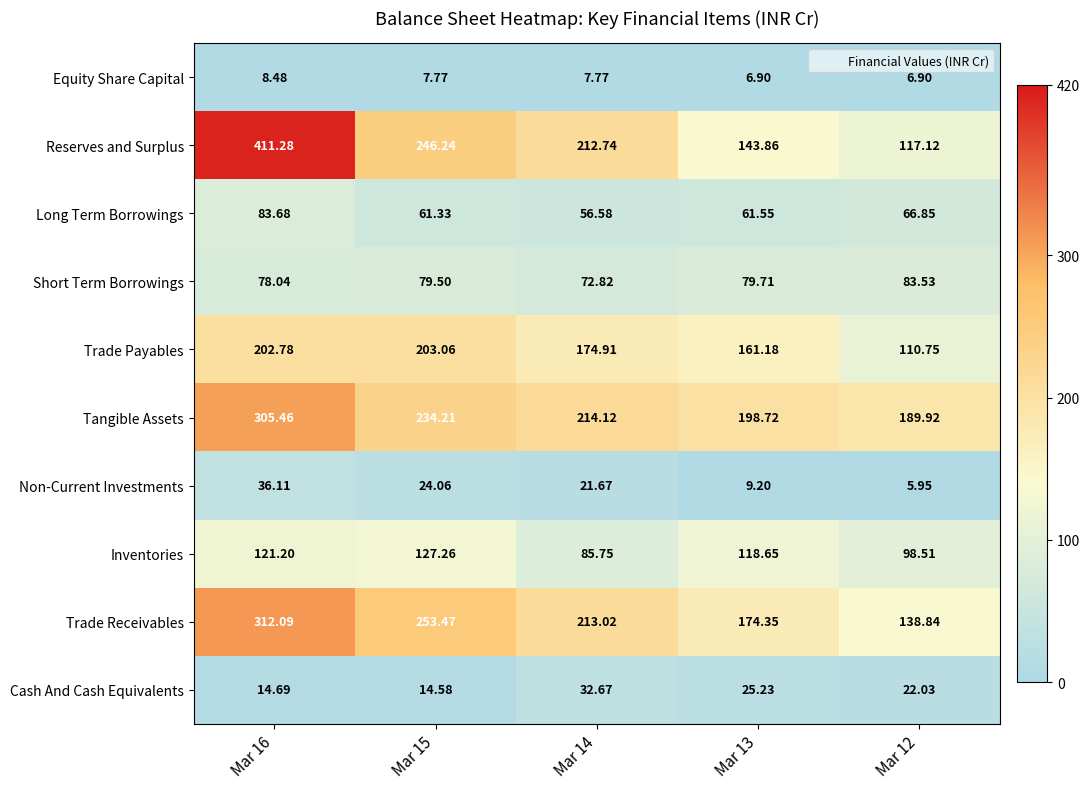

Which series changed the most between Mar 14 and Mar 12?

Reserves and Surplus